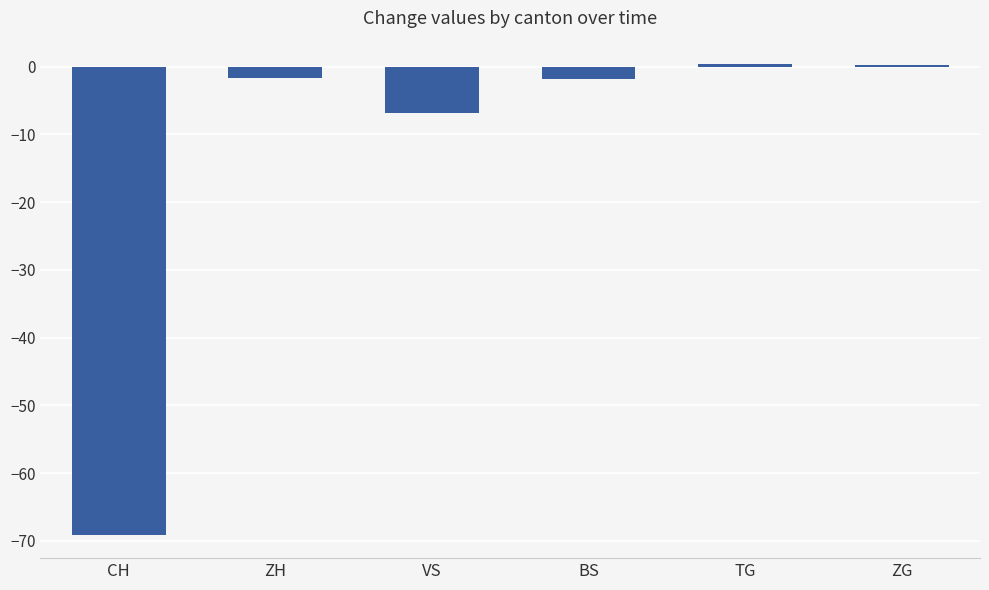

What value does the data have at CH?

-69.1